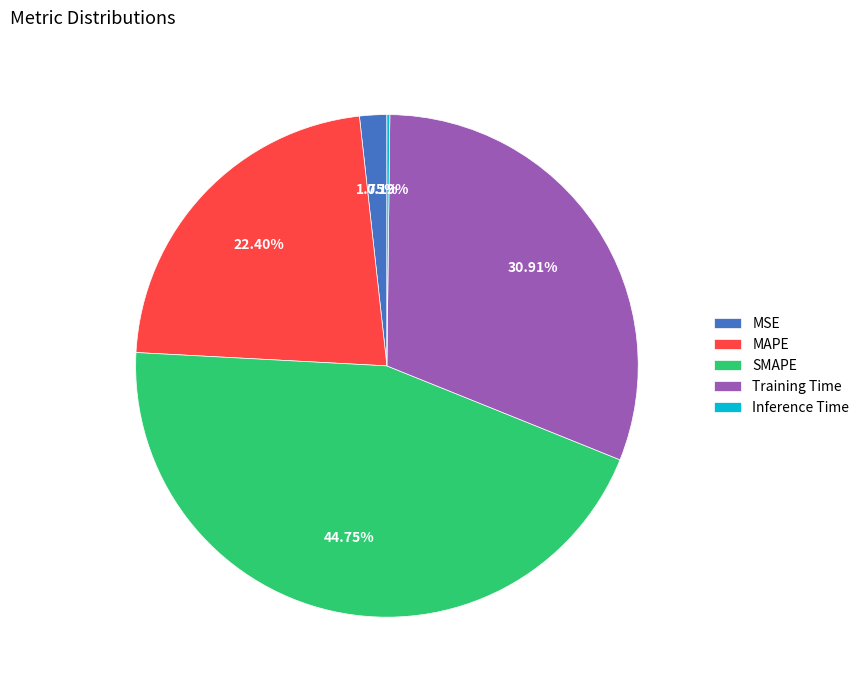

What is the largest slice in the pie chart?

SMAPE